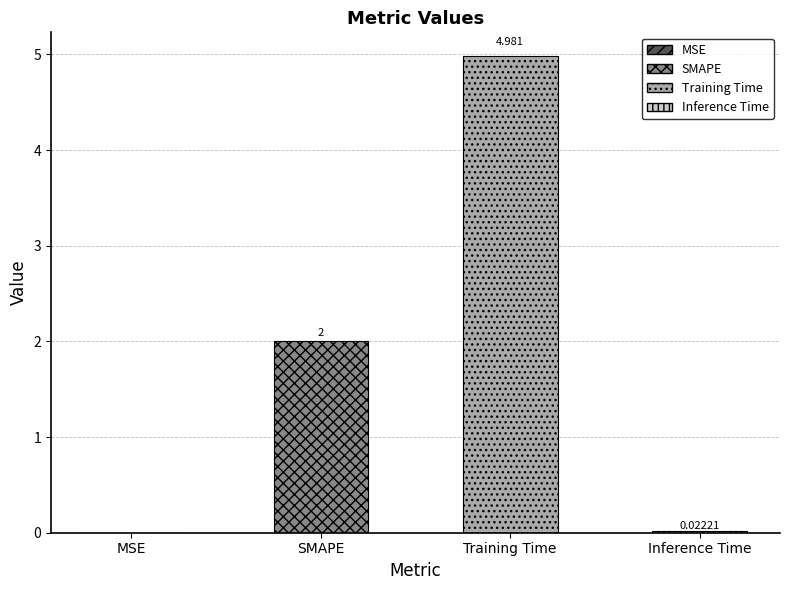

What is the sum of all values?

7.0